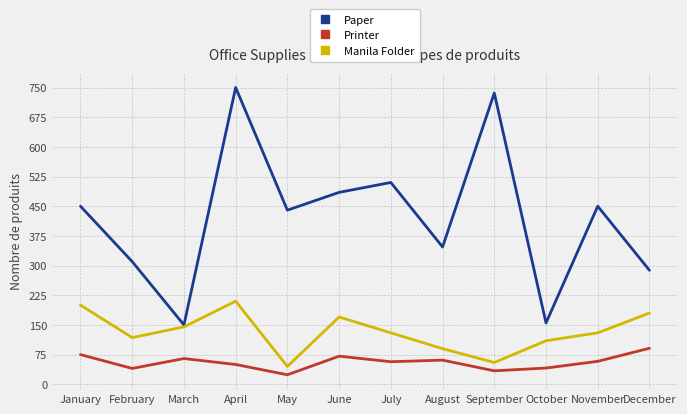

What is the average value of the Manila Folder series?

132